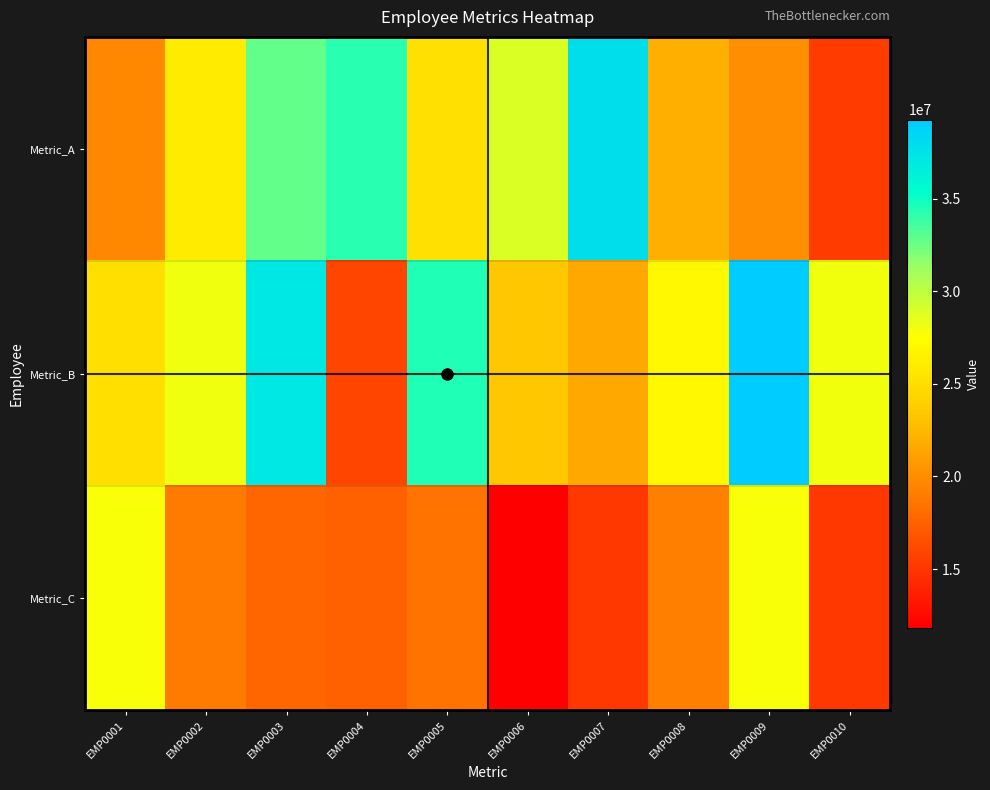

Which series has the largest range (max minus min)?

Metric_B